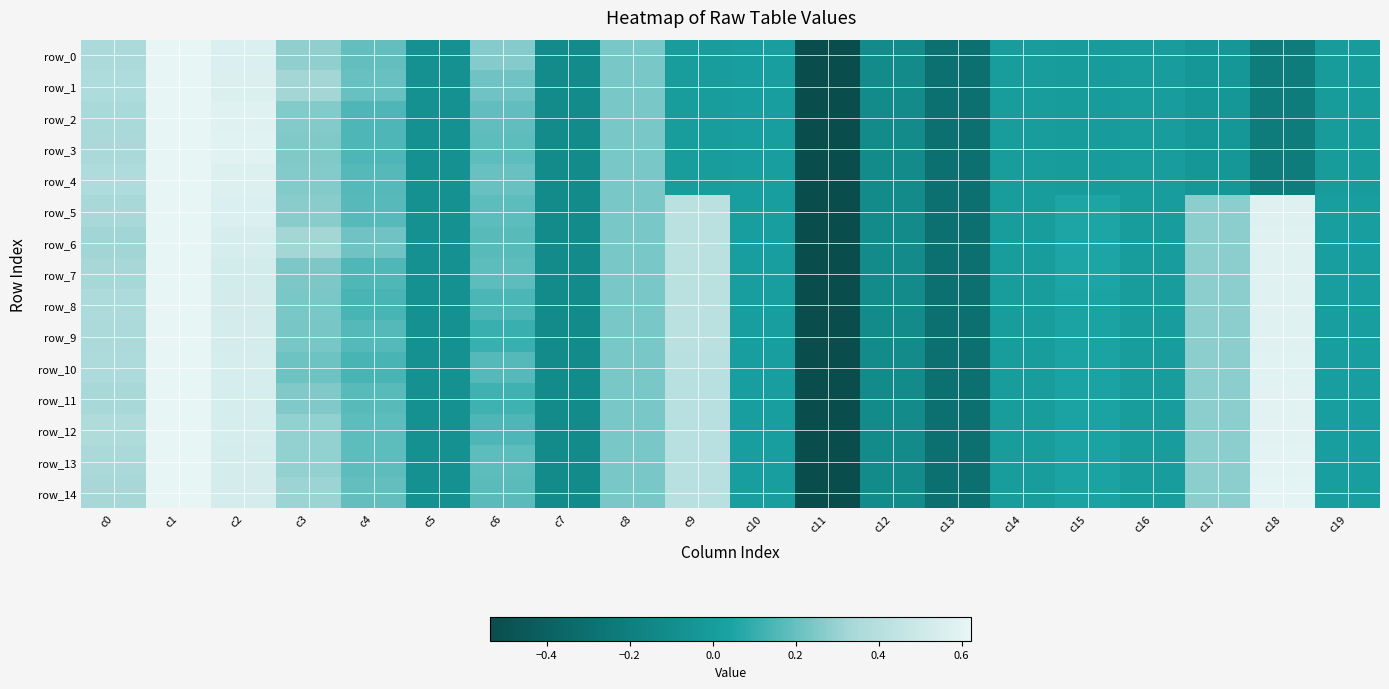

What is the total value across all series at c2?

8.3